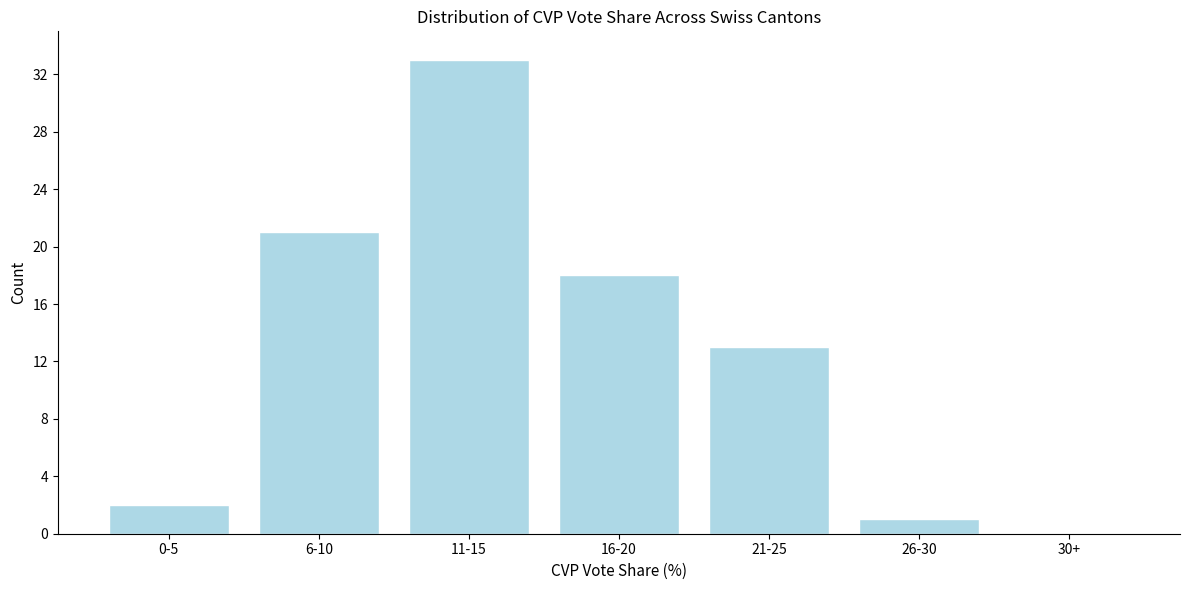

Reading left to right, transcribe all the data shown in this chart.

0-5=2	6-10=21	11-15=33	16-20=18	21-25=13	26-30=1	30+=0